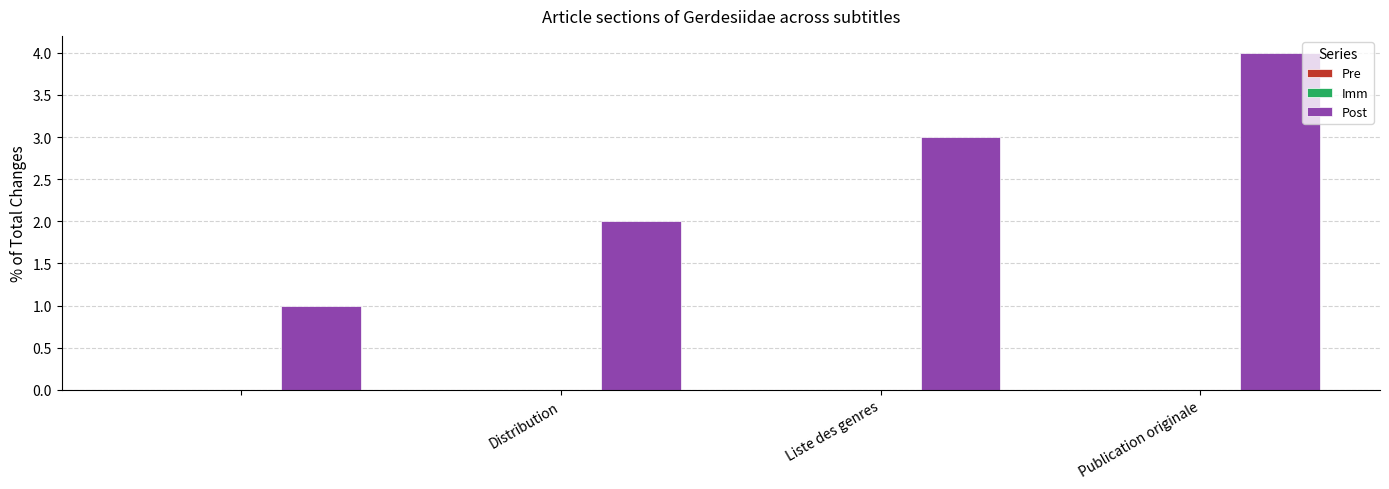

Does the chart contain stacked bars?

No